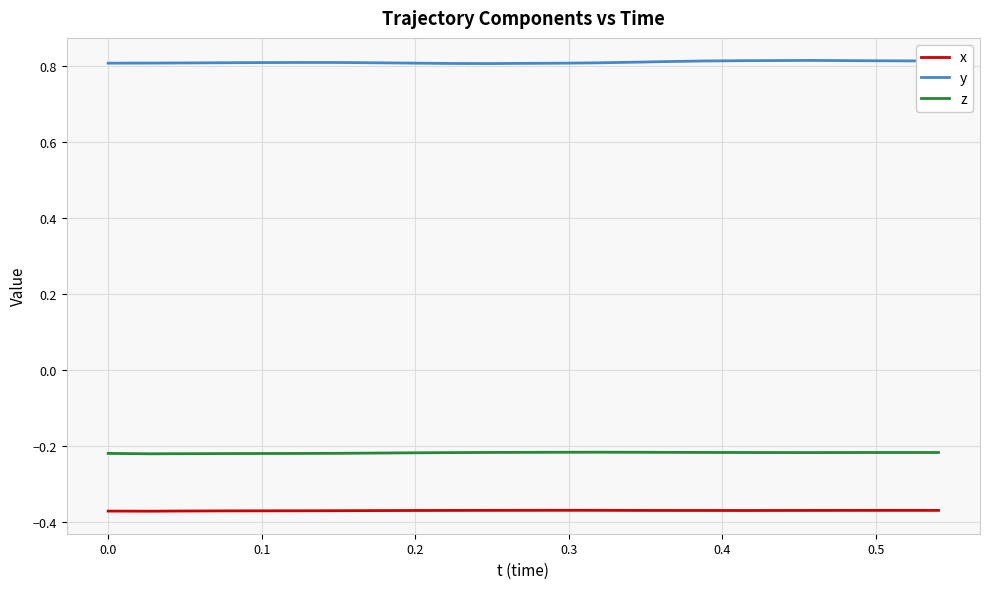

List the series in order of their peak value, highest first.

y, z, x